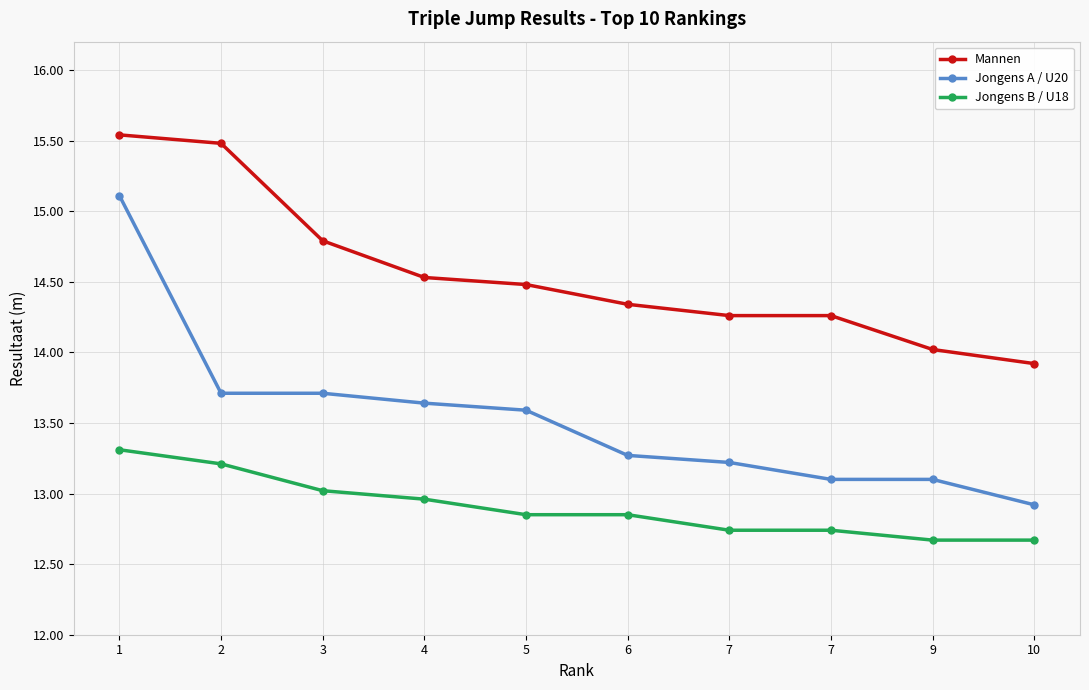

What are all the series names shown in the legend?

Mannen, Jongens A / U20, Jongens B / U18